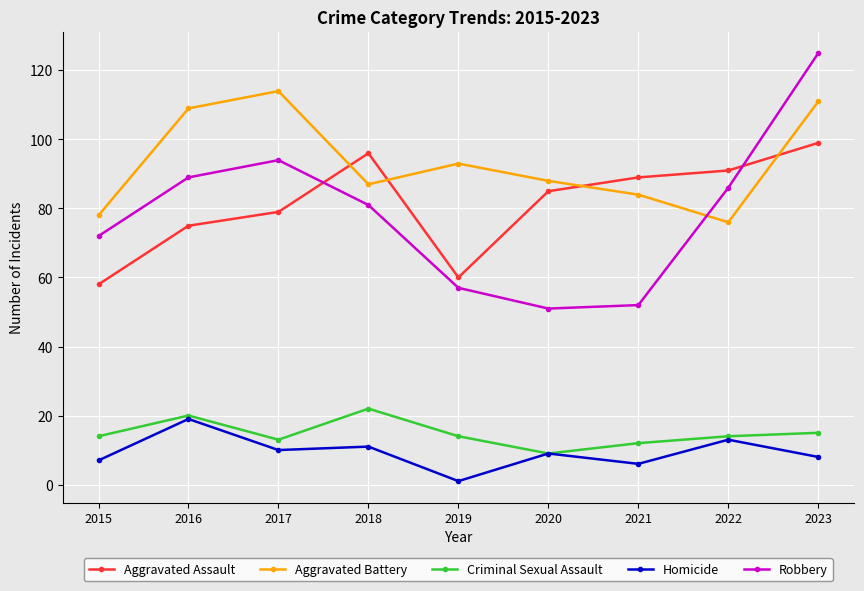

Which category has the highest value in the Robbery series?

2023